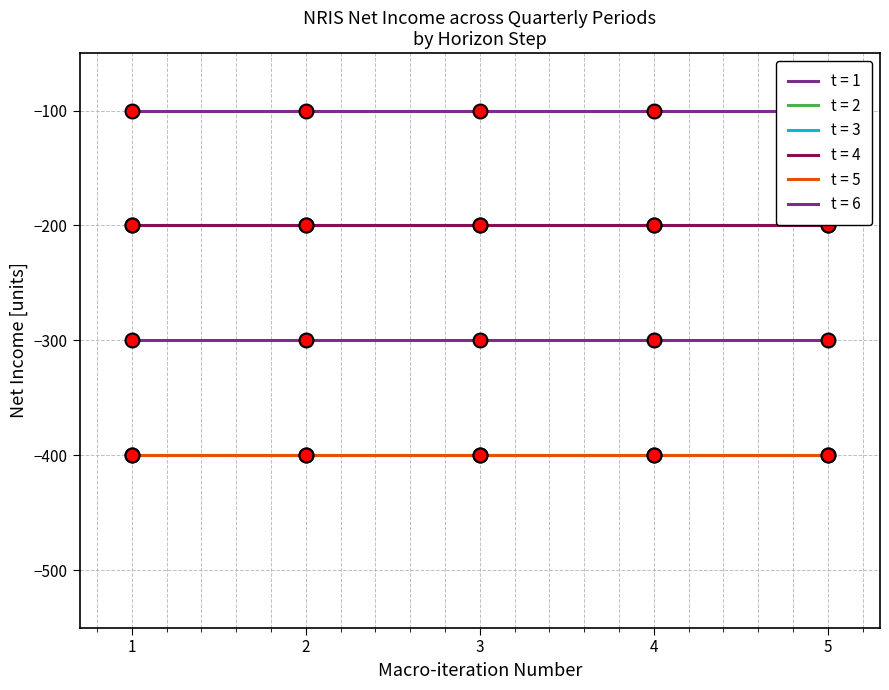

Is it true that 2019-05-31 equals -105 at 1?

False